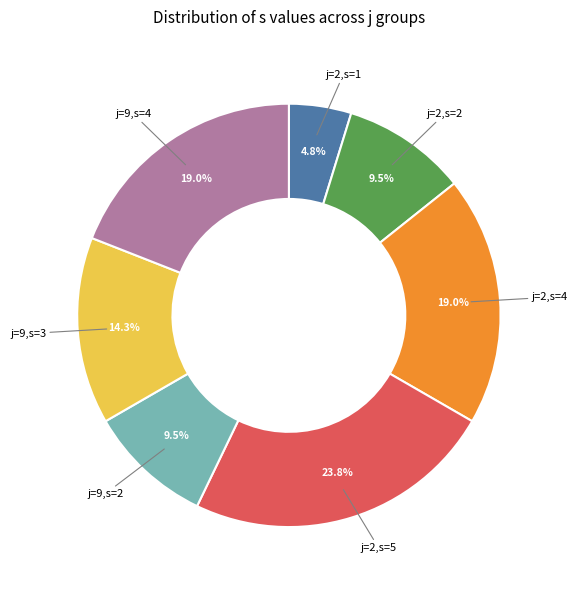

Does any single category account for the majority?

No